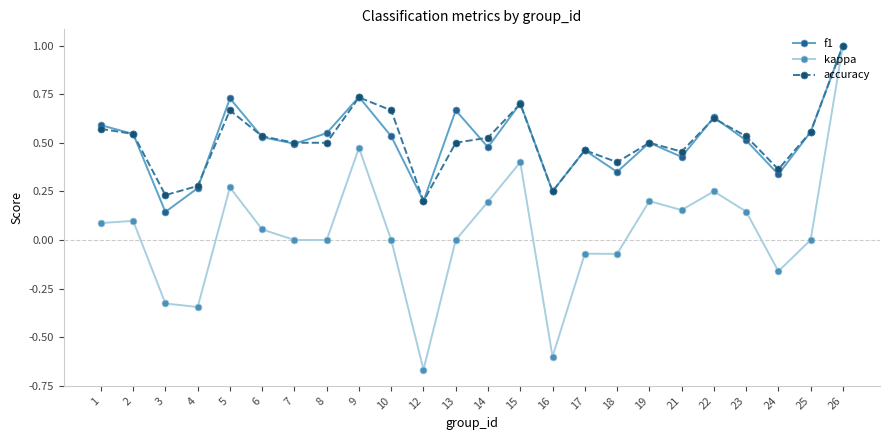

How many lines are shown in the chart?

3